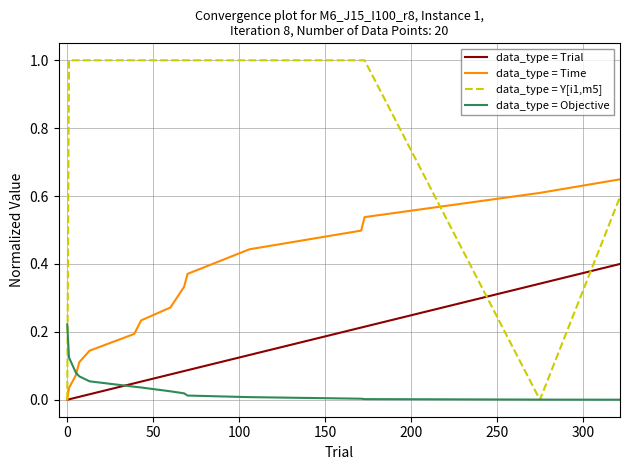

How many categories are shown in the chart?

20